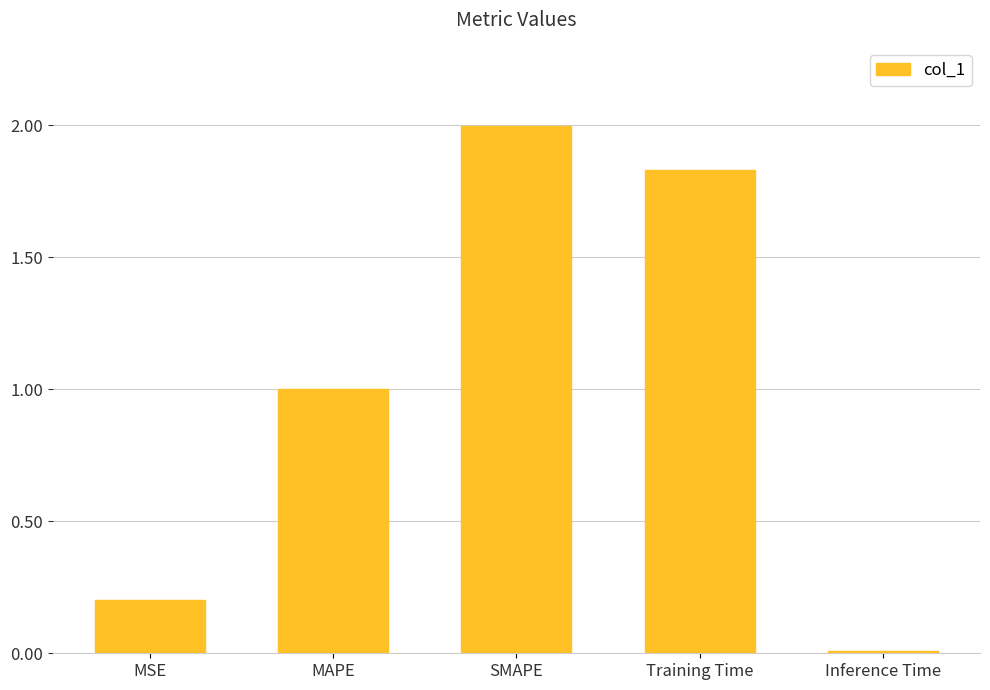

What is the change in value from SMAPE to Inference Time?

-2.0